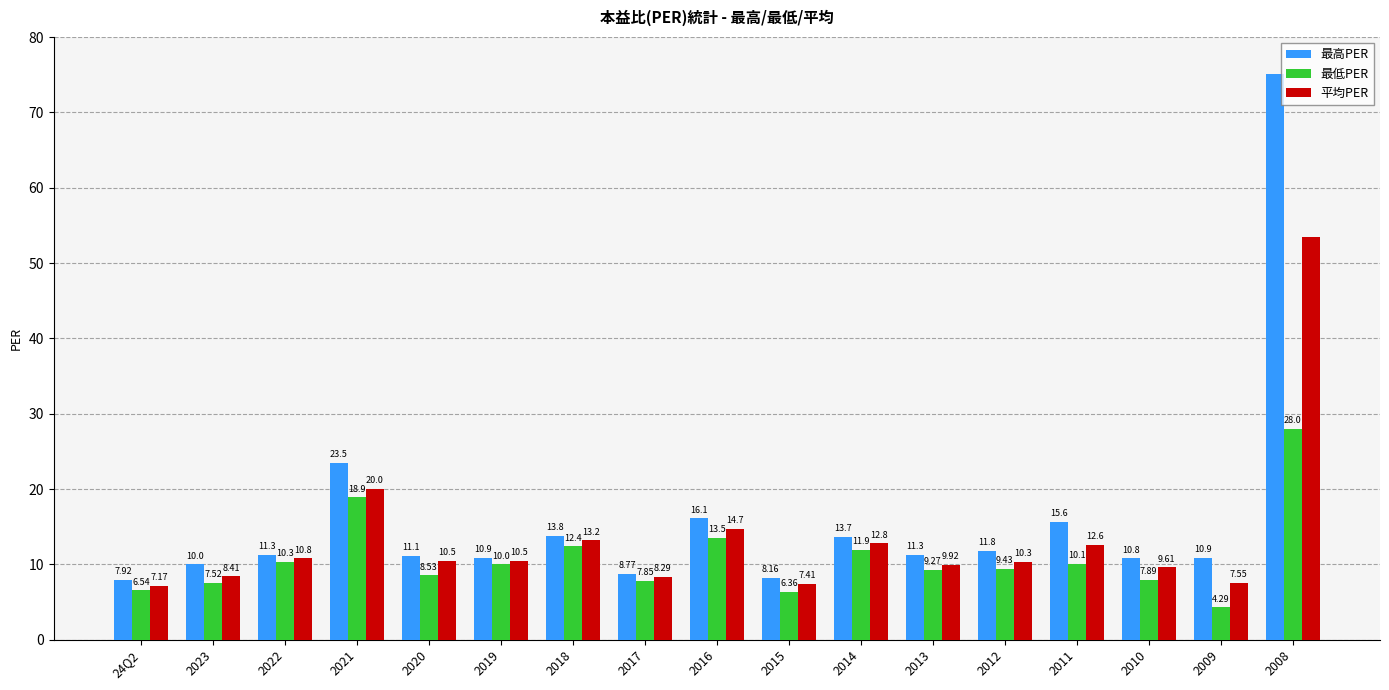

What is the difference between the maximum and second lowest values in the 平均PER series?

46.1